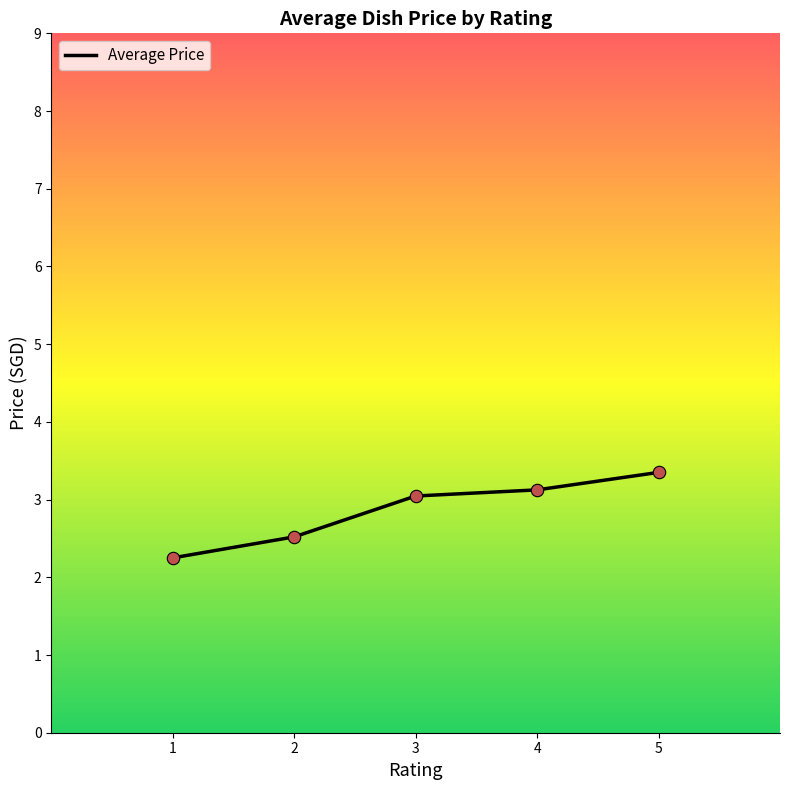

Between 4 and 3, which is larger?

4